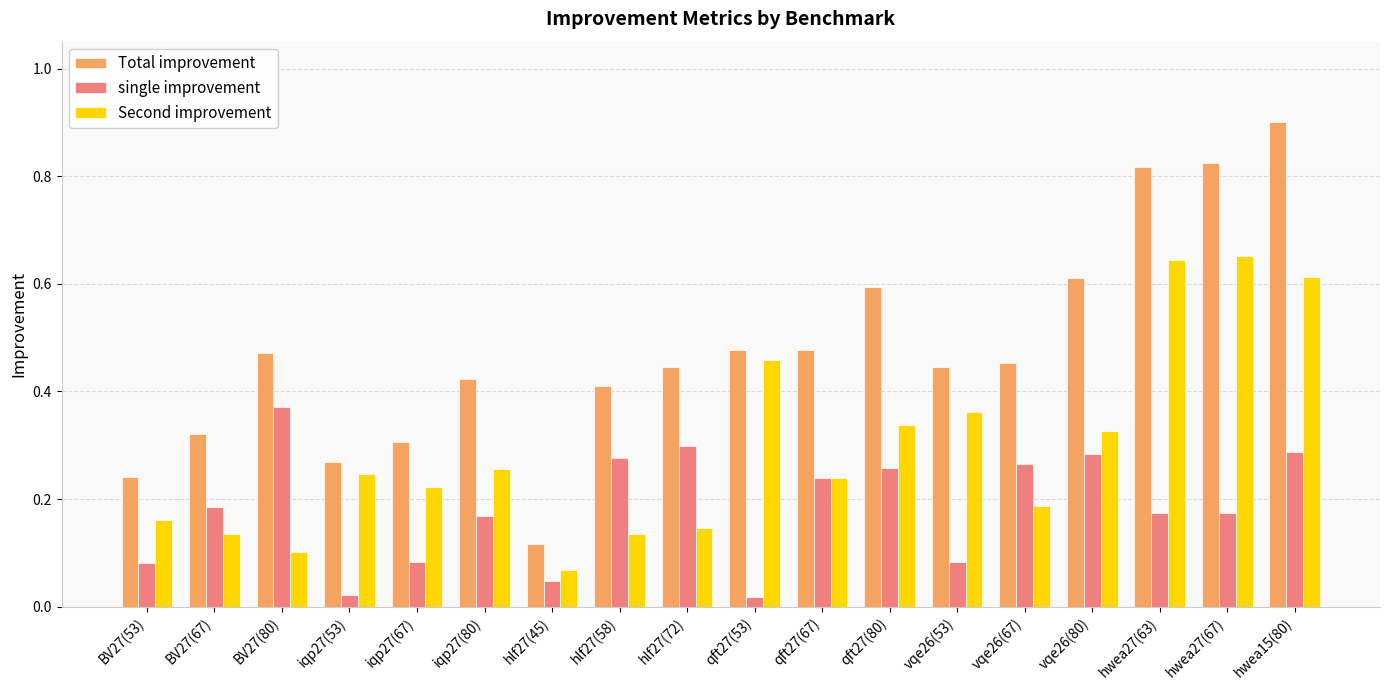

What is the label of the 10th bar from the left?

qft27(53)